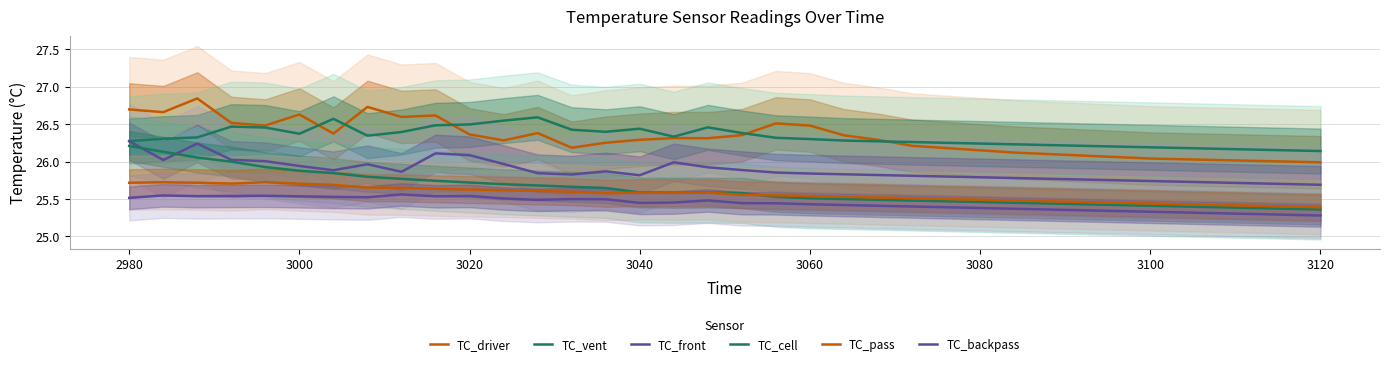

How many interior local peaks does the TC_vent series have?

5